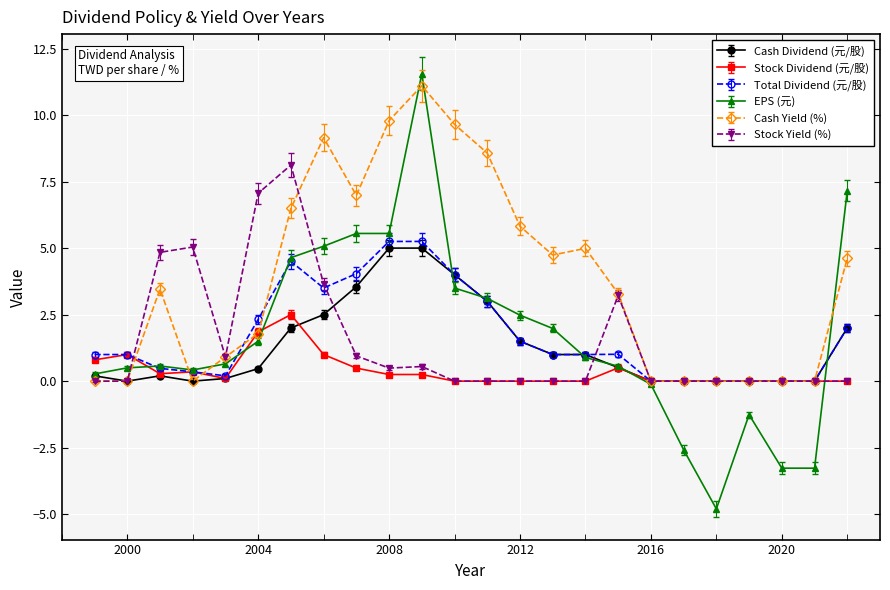

How many categories are shown in the chart?

24